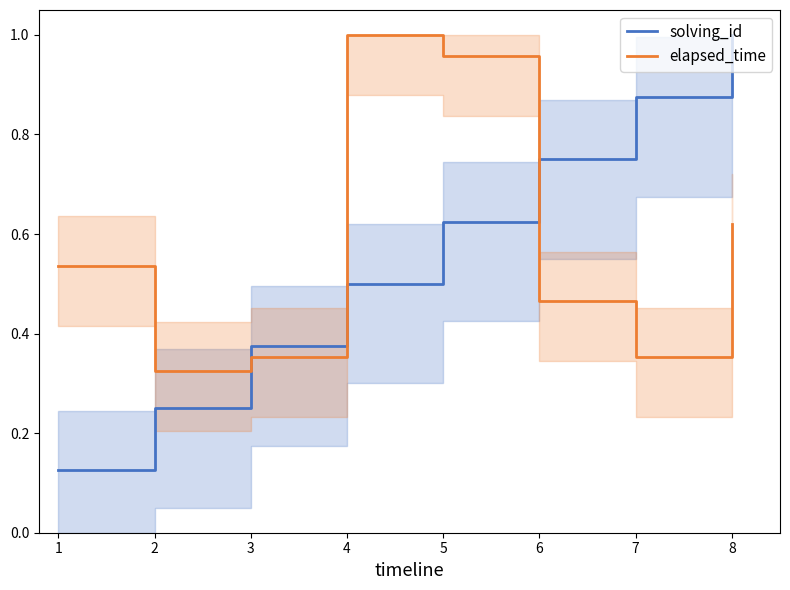

What are all the series names shown in the legend?

solving_id, elapsed_time